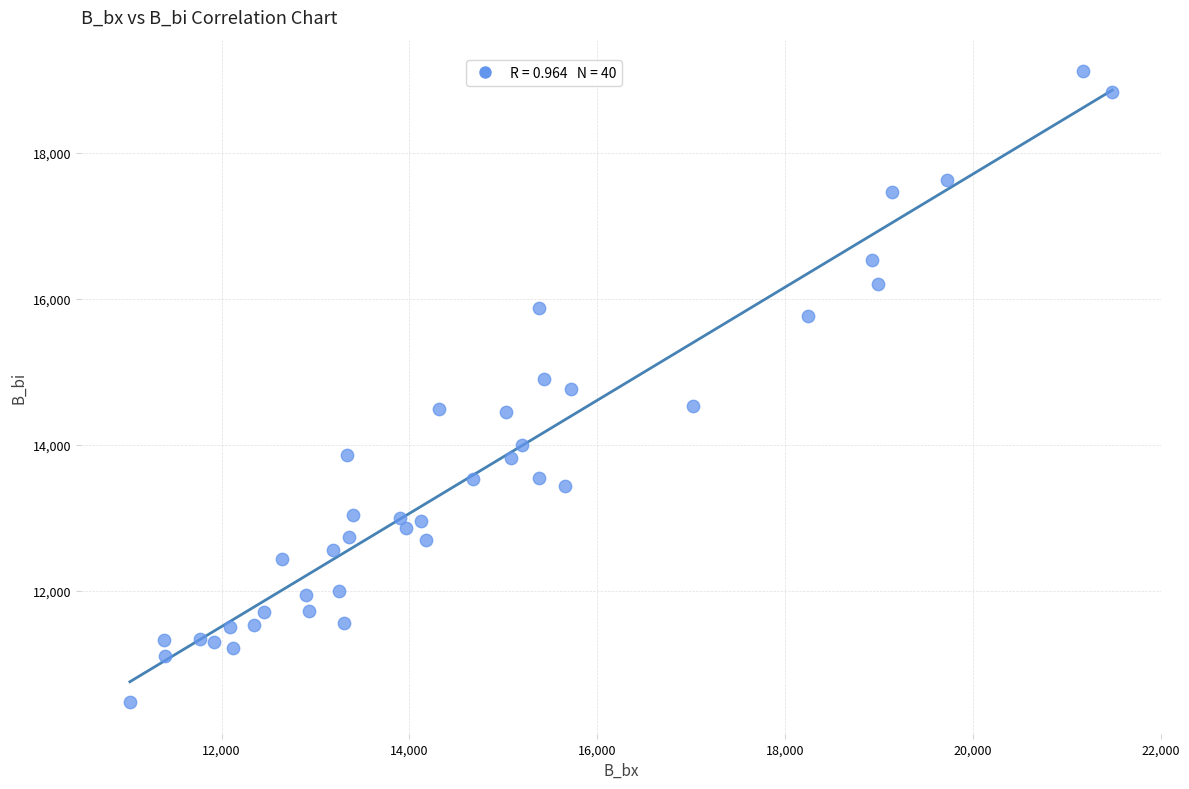

What is the range of Y values (max minus min)?

8648.9